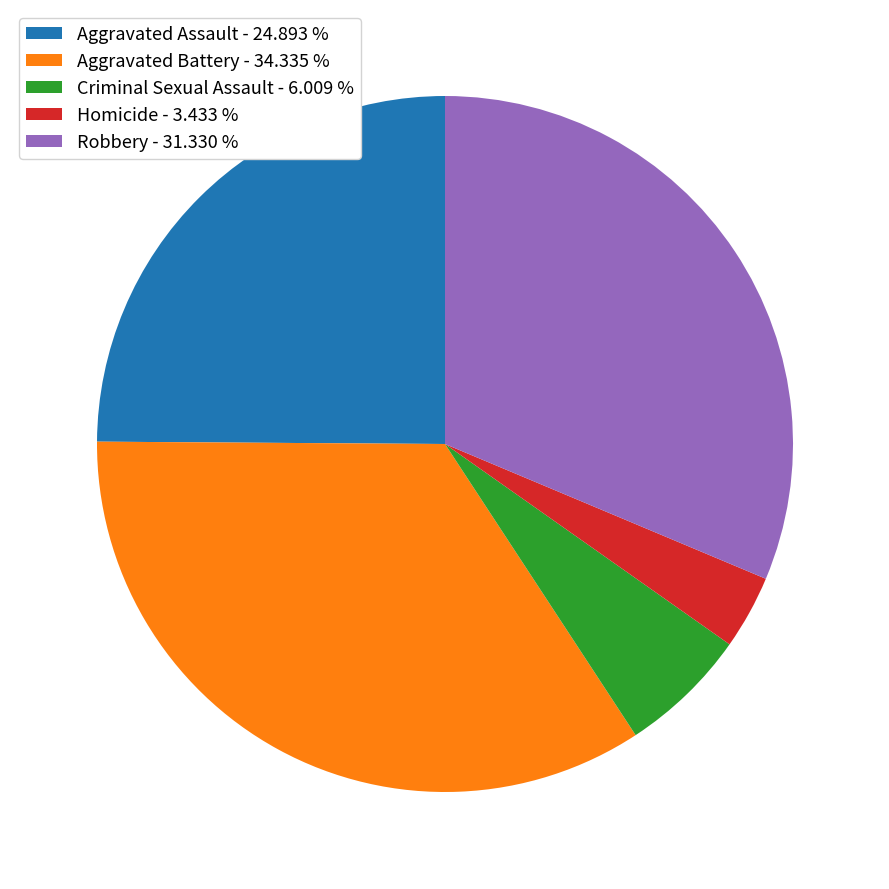

The Robbery slice represents 36% of the pie. True or false?

False